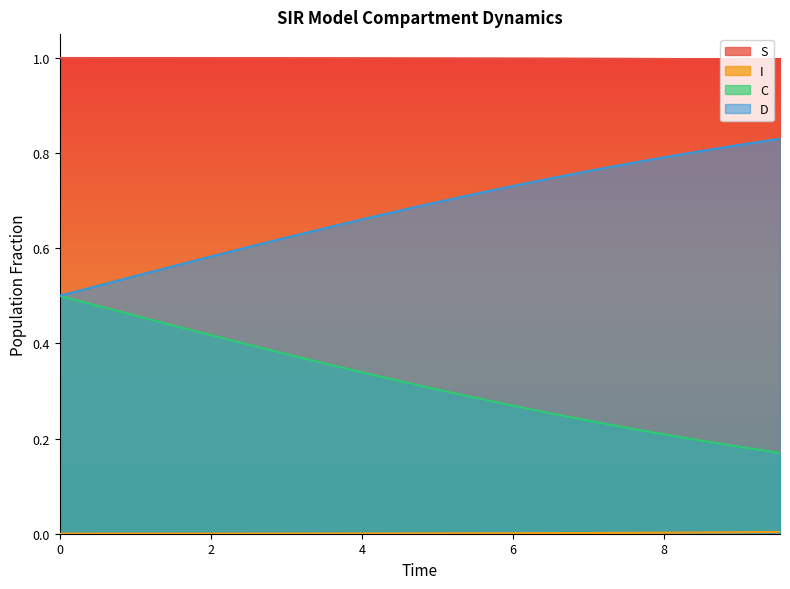

Which series has the largest total across all categories?

S